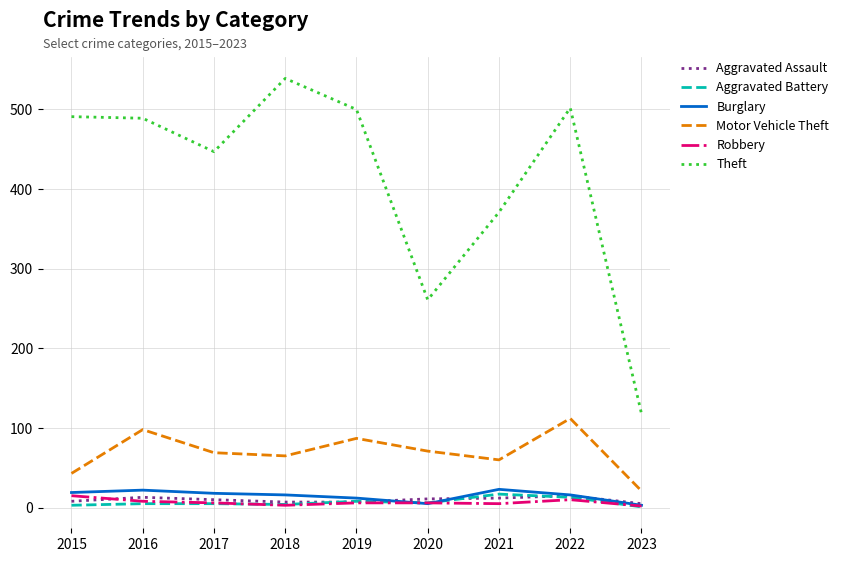

What is the sum of the Aggravated Battery values at 2016 and 2020?

11